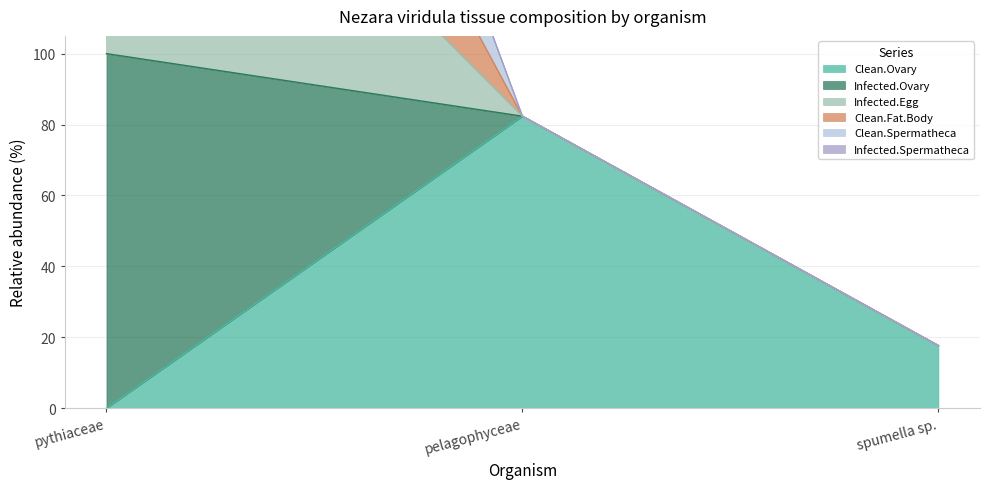

Which category has the highest value in the Clean.Ovary series?

pelagophyceae